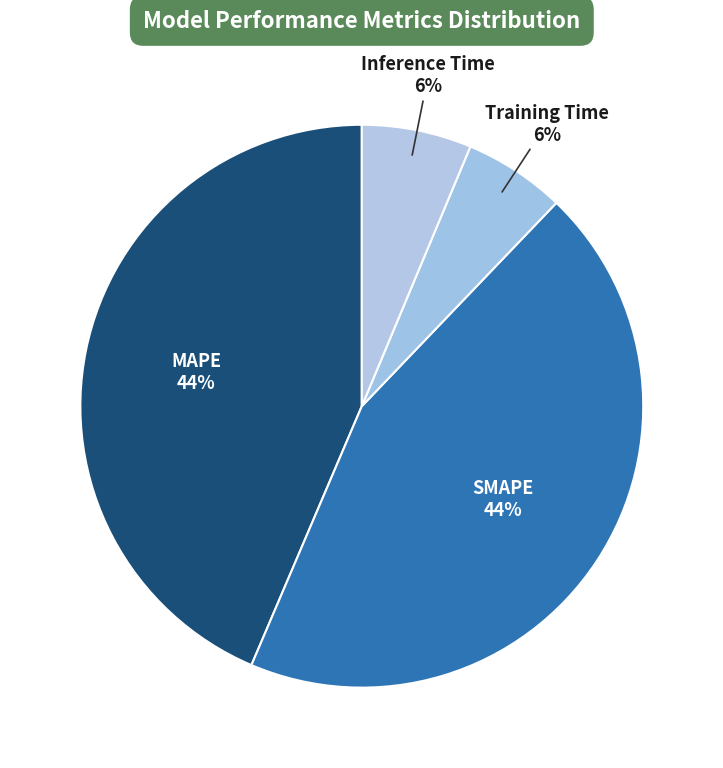

Which slice is the smallest?

Training Time